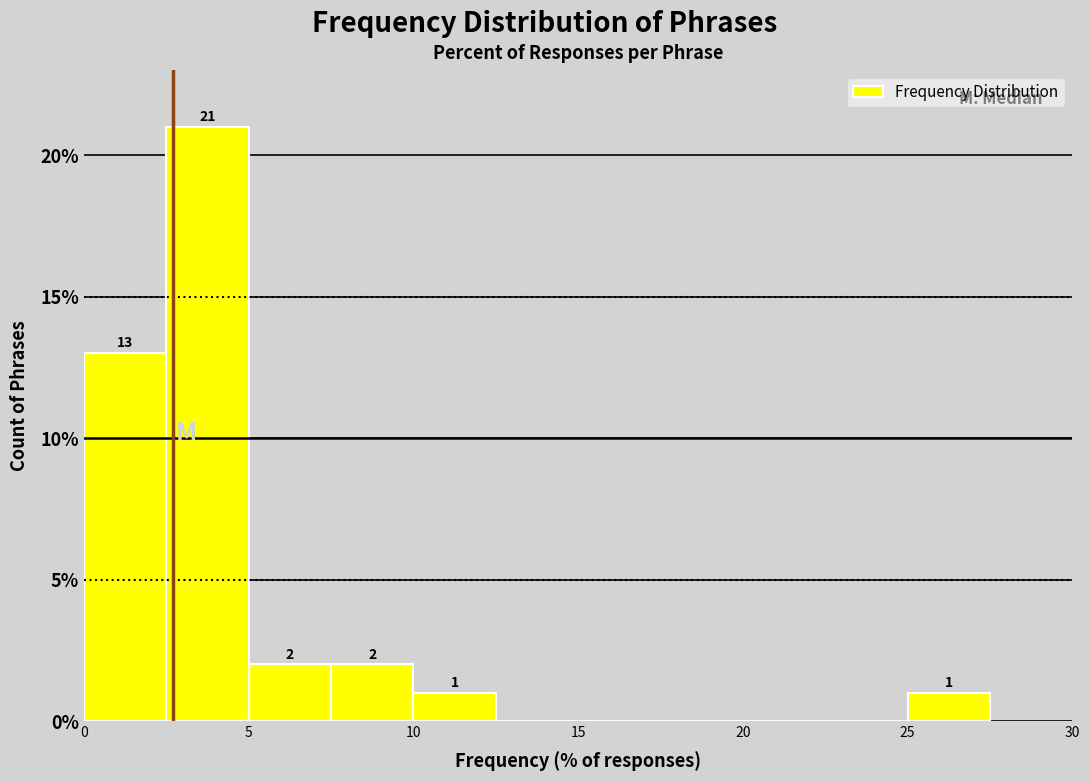

Which range on the x-axis has the tallest bar?

2.5 to 5.0